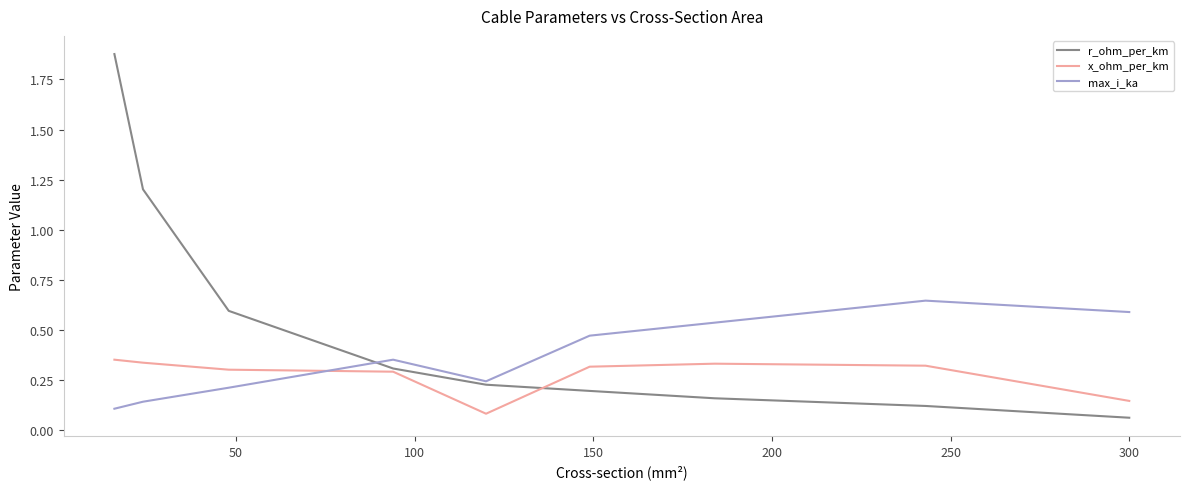

Which series has the largest range (max minus min)?

r_ohm_per_km